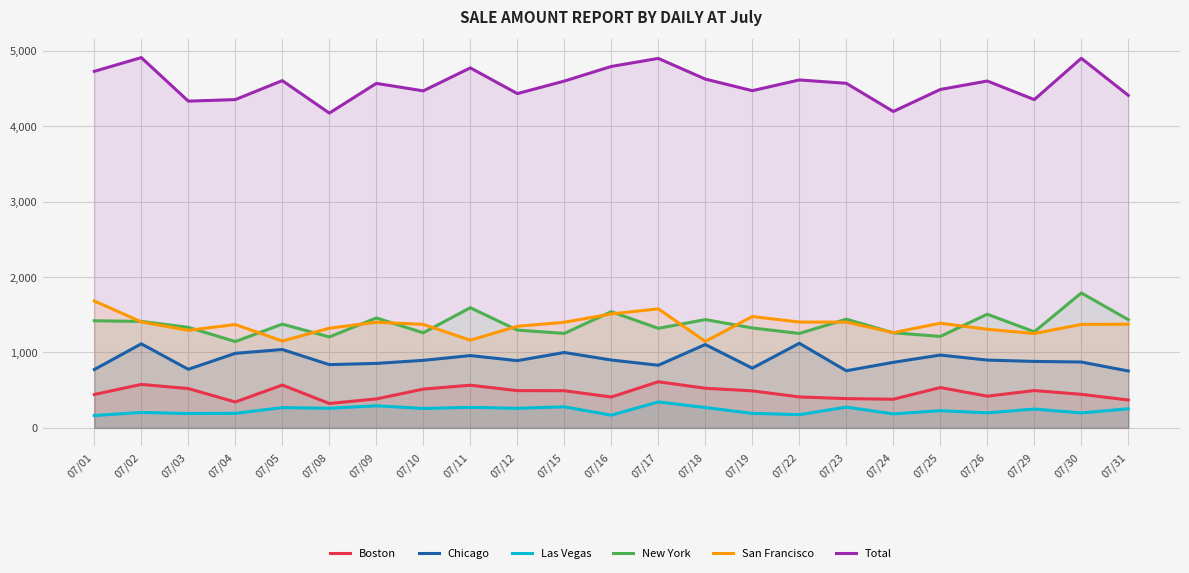

Reading left to right, what are all the values shown in this chart?

Boston: 442.7	576.0	521.0	342.9	567.9	323.6	383.8	513.9	565.8	493.6	492.6	409.1	611.6	525.2	490.6	410.2	387.9	379.7	534.4	420.3	494.6	444.8	369.4
Chicago: 773.5	1114.5	776.5	988.2	1039.1	838.5	854.9	895.5	958.7	891.5	999.5	899.6	830.3	1105.2	791.7	1121.5	757.1	869.1	965.7	898.7	881.2	873.2	754.1
Las Vegas: 163.8	204.6	190.3	192.3	268.7	259.5	293.1	257.4	271.8	259.6	278.9	167.9	344.1	269.7	192.4	175.1	274.8	185.2	228.0	199.4	249.3	198.4	252.3
New York: 1420.7	1411.7	1333.2	1144.8	1376.0	1206.0	1457.2	1261.0	1593.5	1296.6	1252.8	1540.7	1319.9	1436.0	1325.2	1251.8	1441.3	1260.8	1213.0	1507.3	1274.1	1789.2	1435.0
San Francisco: 1683.3	1405.4	1293.5	1370.8	1152.0	1321.9	1400.5	1372.8	1162.3	1347.5	1400.5	1511.2	1578.5	1147.0	1476.7	1403.4	1402.2	1262.8	1388.1	1307.8	1251.5	1371.9	1375.0
Total: 4728.4	4910.7	4333.4	4353.6	4605.1	4174.5	4568.4	4469.5	4773.9	4433.2	4599.3	4793.2	4900.1	4625.5	4471.9	4614.2	4569.6	4195.9	4487.9	4600.1	4353.4	4901.4	4409.8